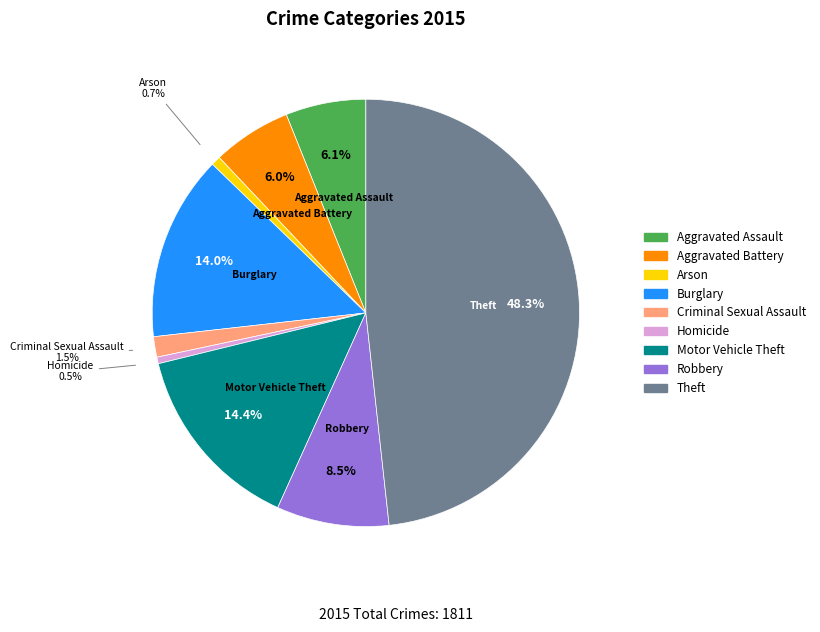

Is Arson the majority of the pie?

No